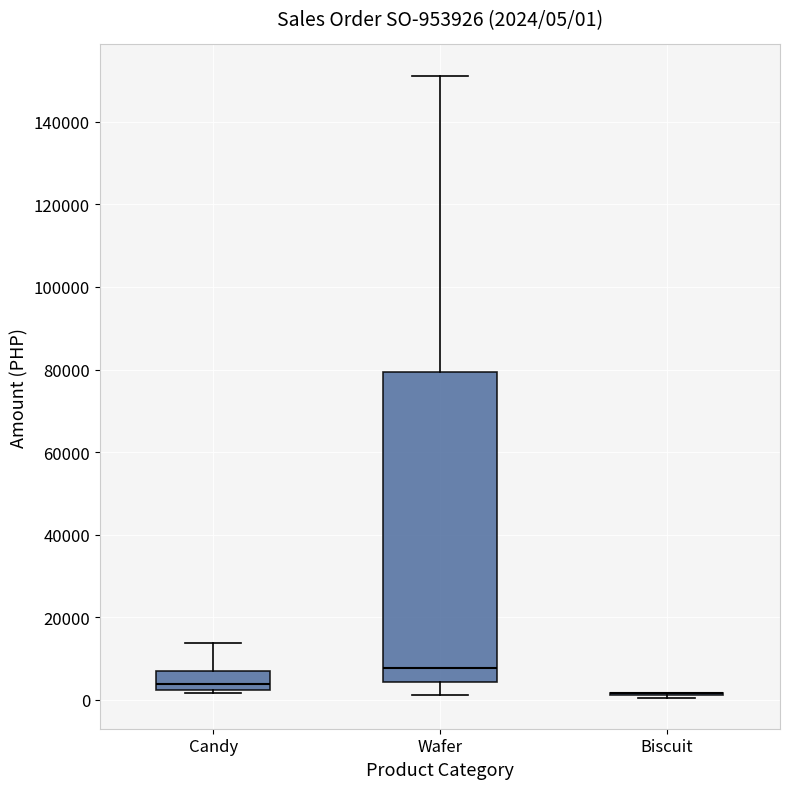

Which box is the tallest, from its lower edge to its upper edge?

Wafer